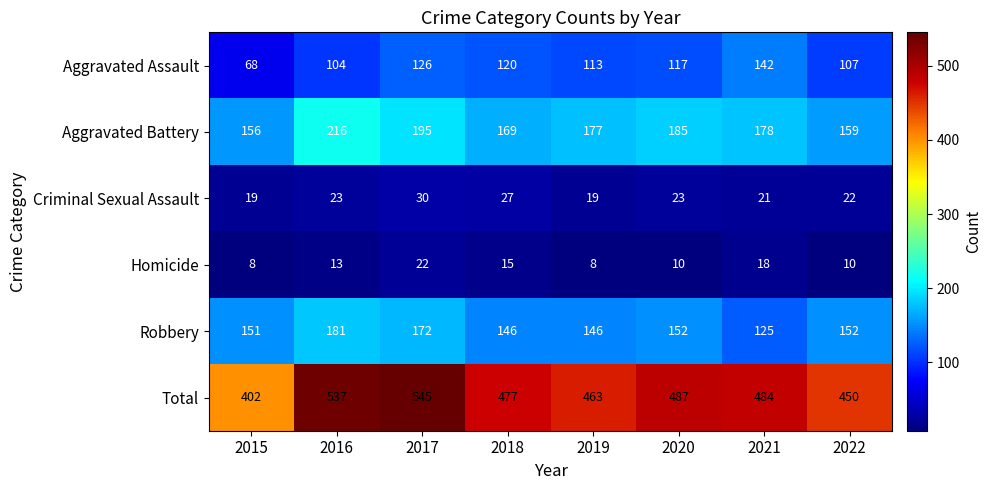

The value of Homicide at 2021 is 30. True or false?

False